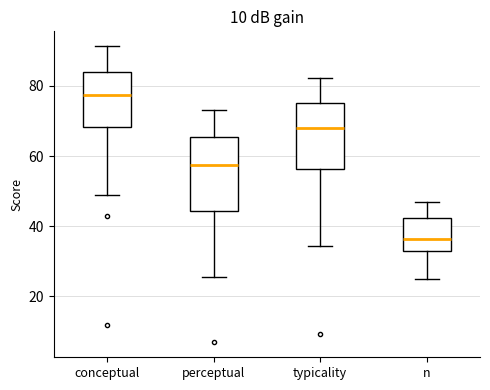

Where does the median line of the box for typicality sit on the y-axis? The values are not printed on the chart, so give them approximately, as read against the axis.

68